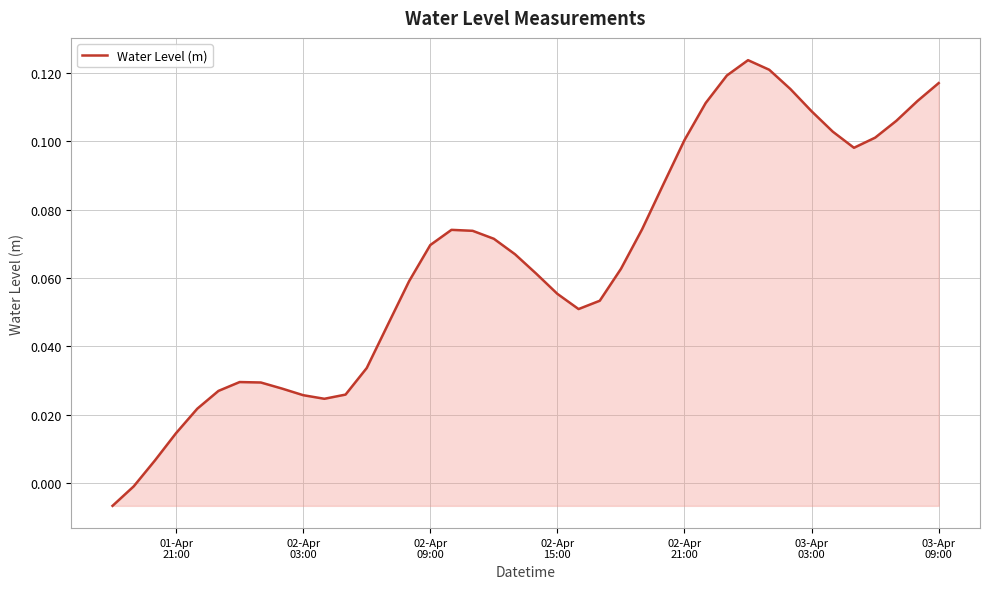

True or false: there are more than 0 points higher than both neighbors.

True